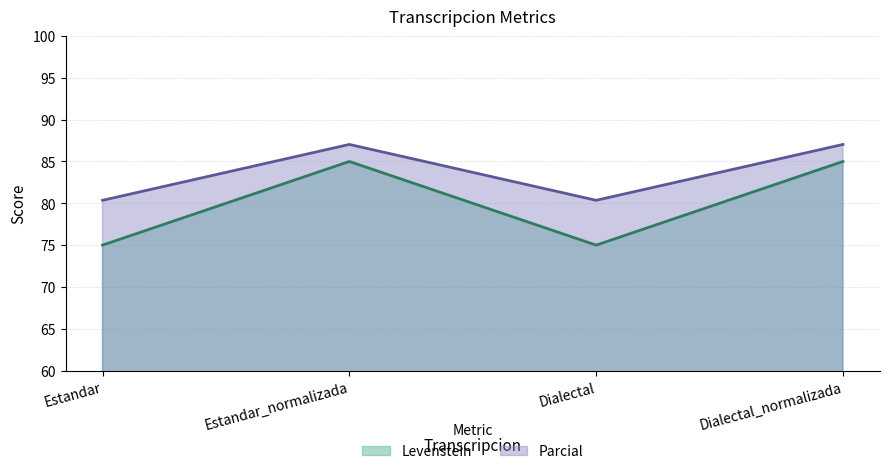

Count the Levenstein values in the range 75 to 85.

4